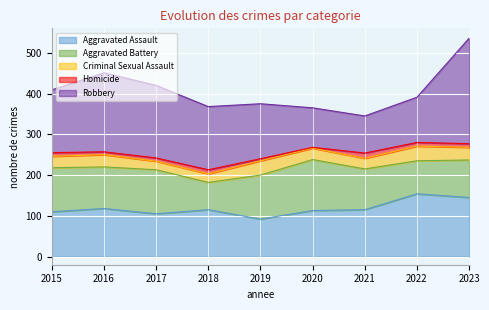

Reading right to left, transcribe all the data shown in this chart.

Aggravated Assault: 2023=145	2022=154	2021=115	2020=113	2019=92	2018=115	2017=105	2016=118	2015=110
Aggravated Battery: 2023=92	2022=81	2021=100	2020=125	2019=108	2018=67	2017=108	2016=102	2015=108
Criminal Sexual Assault: 2023=31	2022=36	2021=26	2020=28	2019=35	2018=21	2017=21	2016=30	2015=28
Homicide: 2023=9	2022=9	2021=13	2020=2	2019=5	2018=10	2017=8	2016=7	2015=9
Robbery: 2023=259	2022=111	2021=91	2020=97	2019=135	2018=155	2017=178	2016=194	2015=154